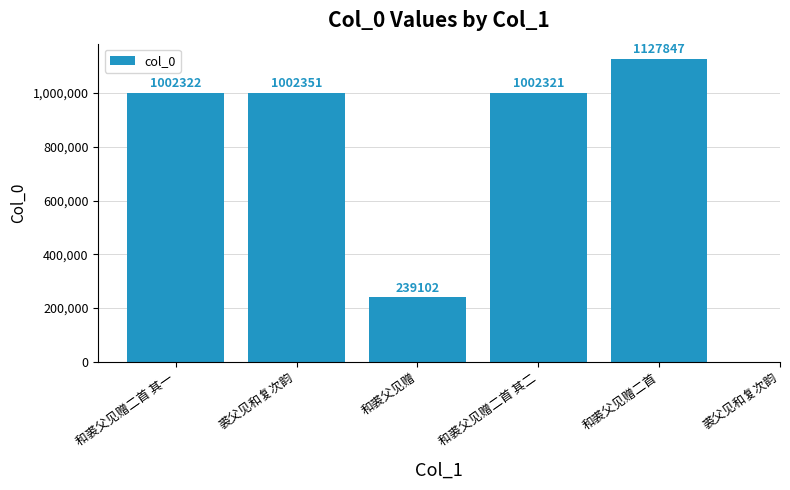

The chart shows a value of 377503 at 和裘父见赠二首 其二. True or false?

False